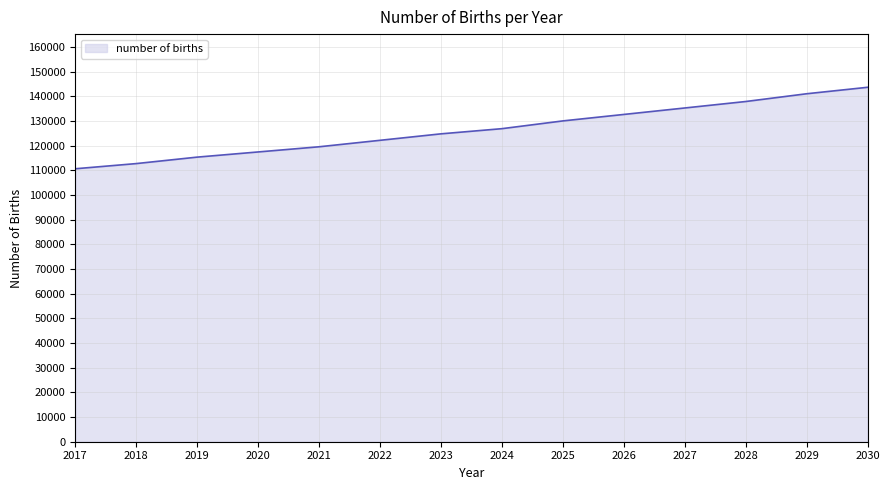

Rank the categories by value from highest to lowest.

2030, 2029, 2028, 2027, 2026, 2025, 2024, 2023, 2022, 2021, 2020, 2019, 2018, 2017